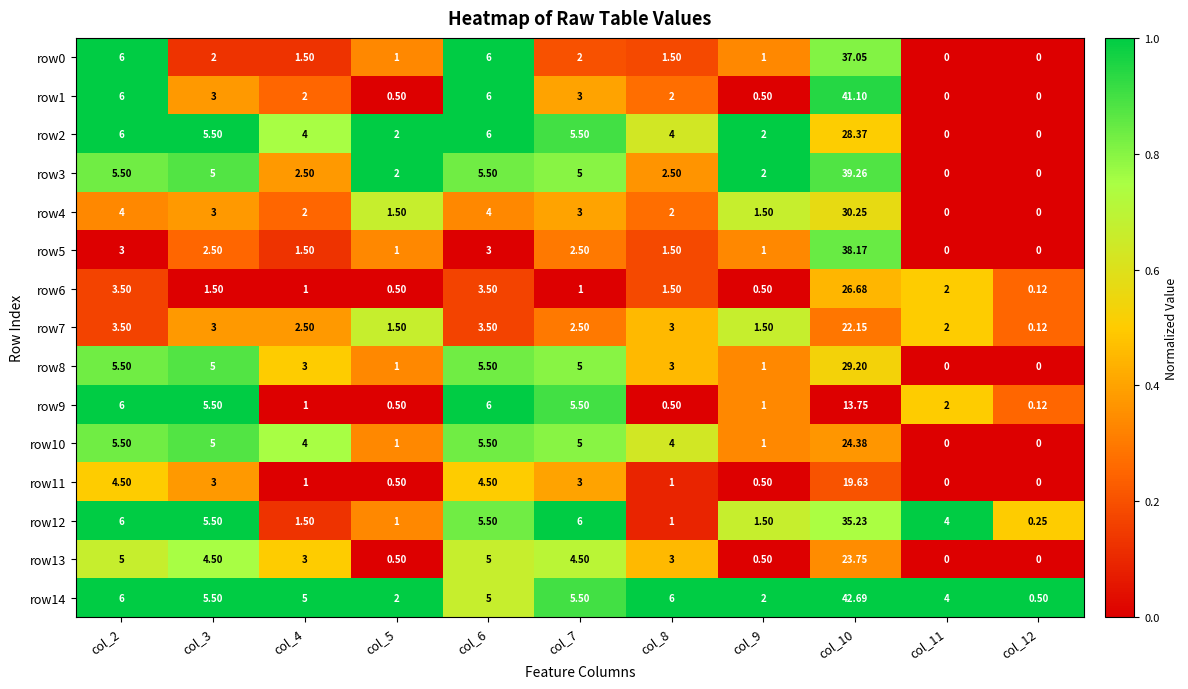

What is the spread (max minus min) of values at col_4?

4.0